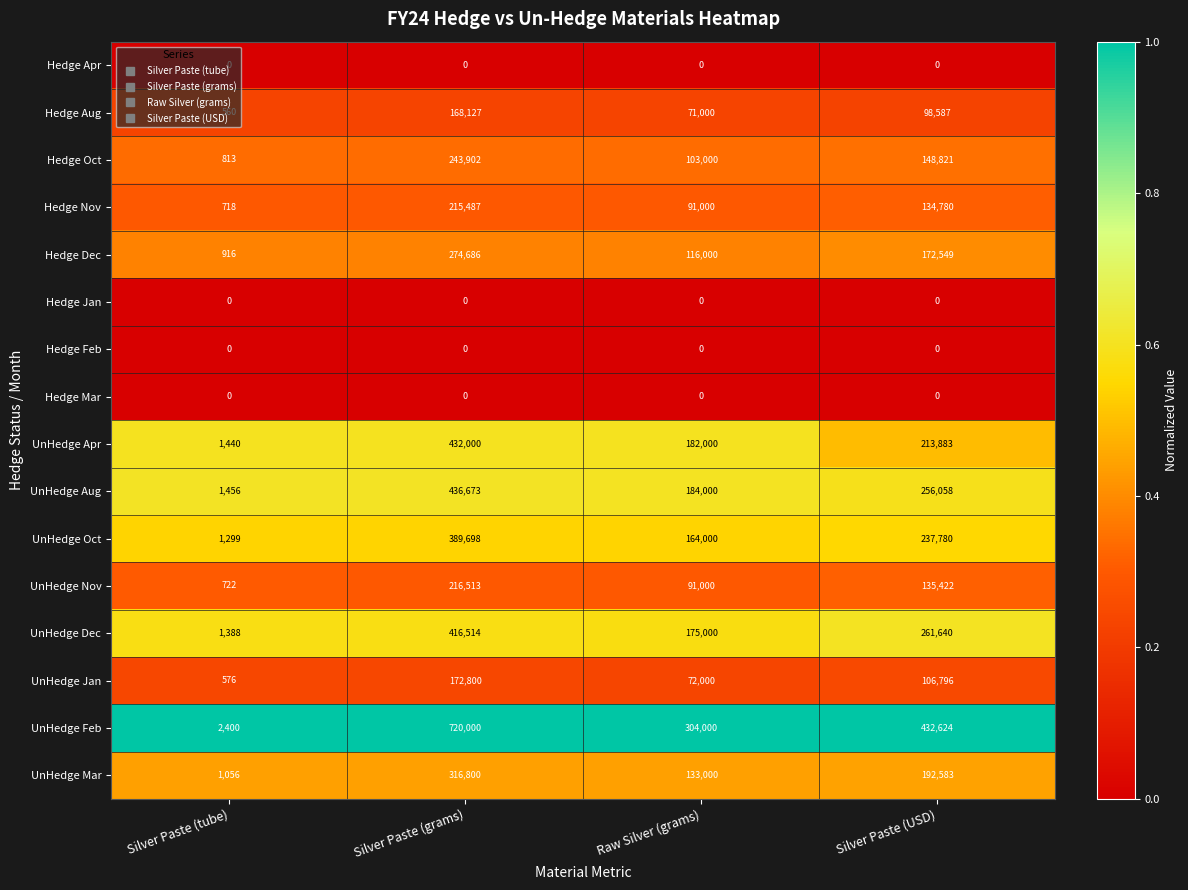

True or false: Hedge Nov has a value of 215487 at Silver Paste (grams).

True